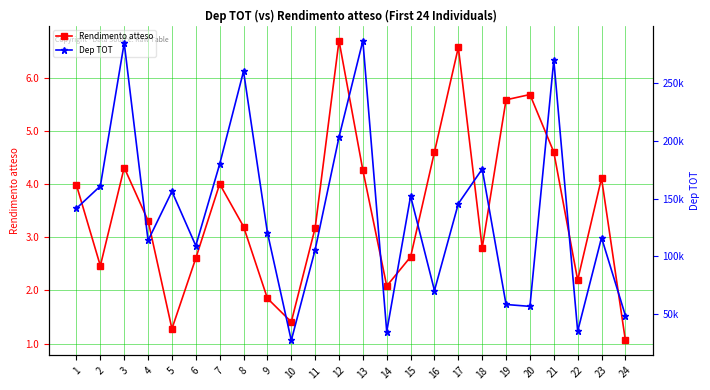

How many lines are shown in the chart?

2